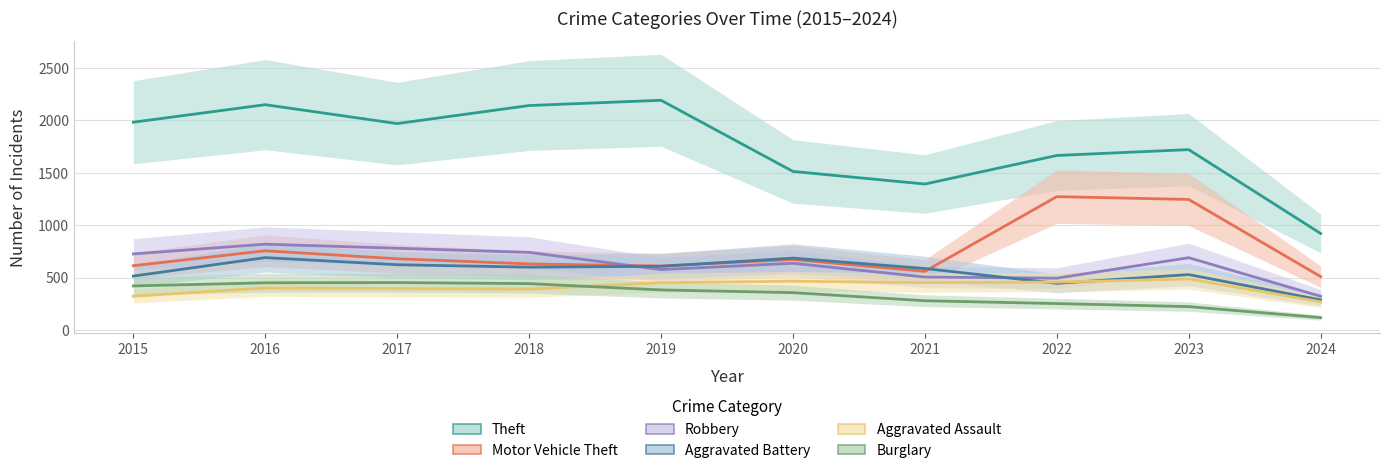

What is the value of the Burglary point at the 7th from the left?

280